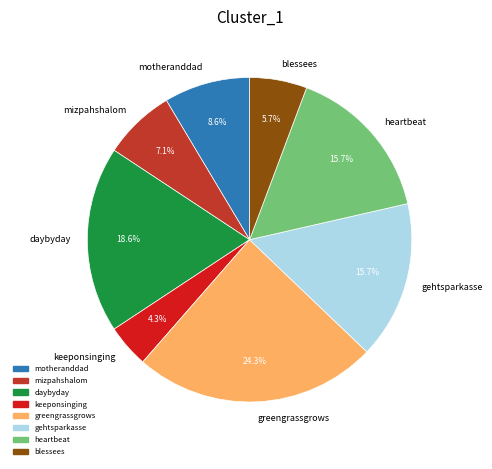

Does mizpahshalom represent more than half of the total?

No